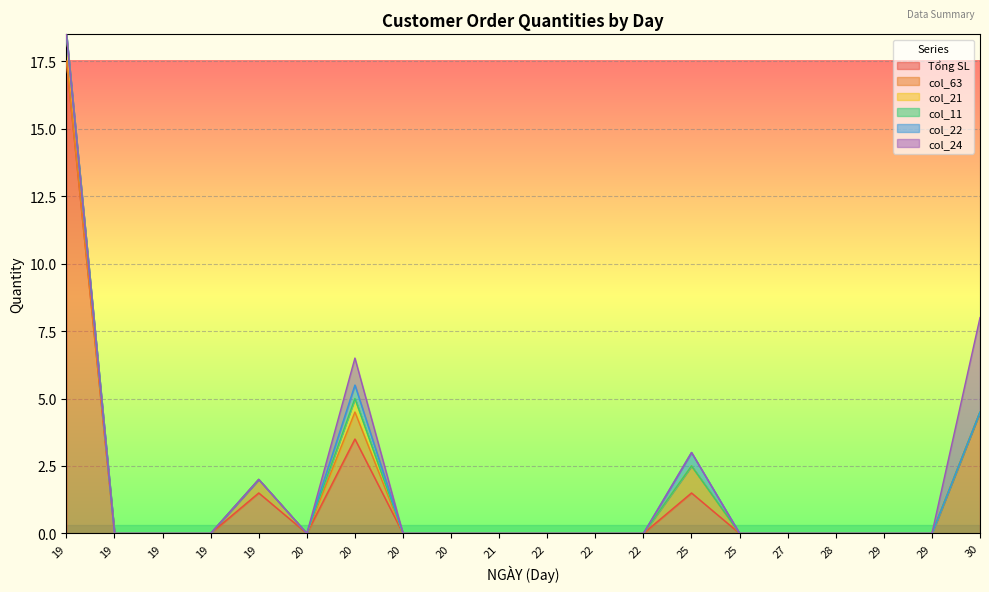

Reading right to left, transcribe all the data shown in this chart.

Tổng SL: 4.5	0.0	0.0	0.0	0.0	0.0	1.5	0.0	0.0	0.0	0.0	0.0	0.0	3.5	0.0	1.5	0.0	0.0	0.0	17.5
col_63: 0.0	0.0	0.0	0.0	0.0	0.0	1.0	0.0	0.0	0.0	0.0	0.0	0.0	1.0	0.0	0.5	0.0	0.0	0.0	0.0
col_21: 0.0	0.0	0.0	0.0	0.0	0.0	0.0	0.0	0.0	0.0	0.0	0.0	0.0	0.5	0.0	0.0	0.0	0.0	0.0	1.0
col_11: 0.0	0.0	0.0	0.0	0.0	0.0	0.0	0.0	0.0	0.0	0.0	0.0	0.0	0.0	0.0	0.0	0.0	0.0	0.0	0.0
col_22: 0.0	0.0	0.0	0.0	0.0	0.0	0.5	0.0	0.0	0.0	0.0	0.0	0.0	0.5	0.0	0.0	0.0	0.0	0.0	0.0
col_24: 3.5	0.0	0.0	0.0	0.0	0.0	0.0	0.0	0.0	0.0	0.0	0.0	0.0	1.0	0.0	0.0	0.0	0.0	0.0	0.0